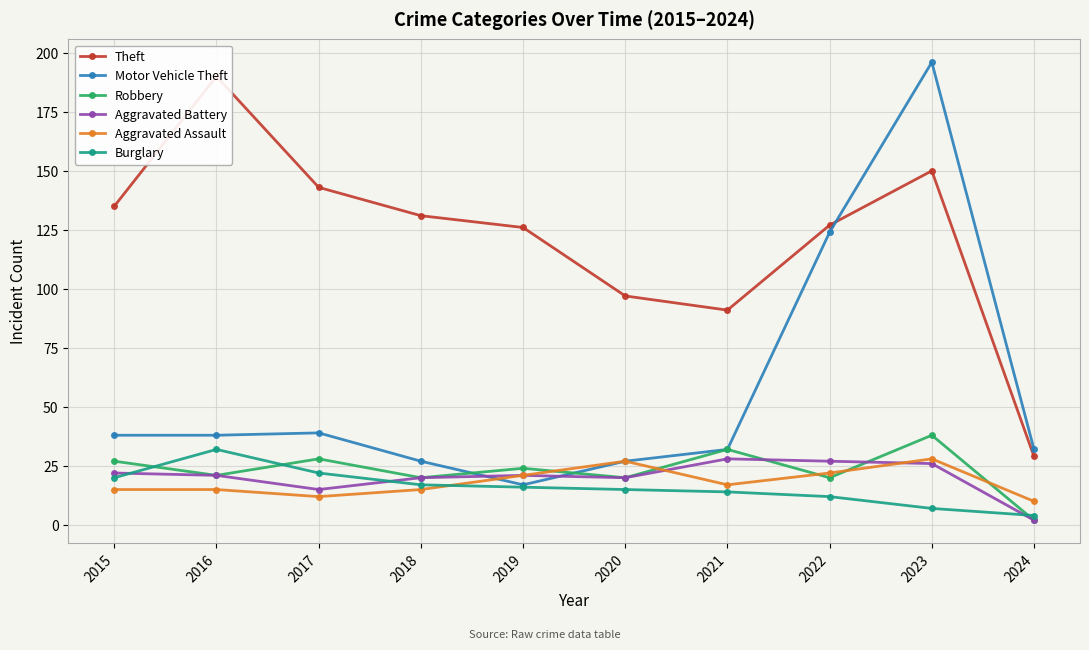

In Robbery, how many points are lower than both neighbors (excluding endpoints)?

4